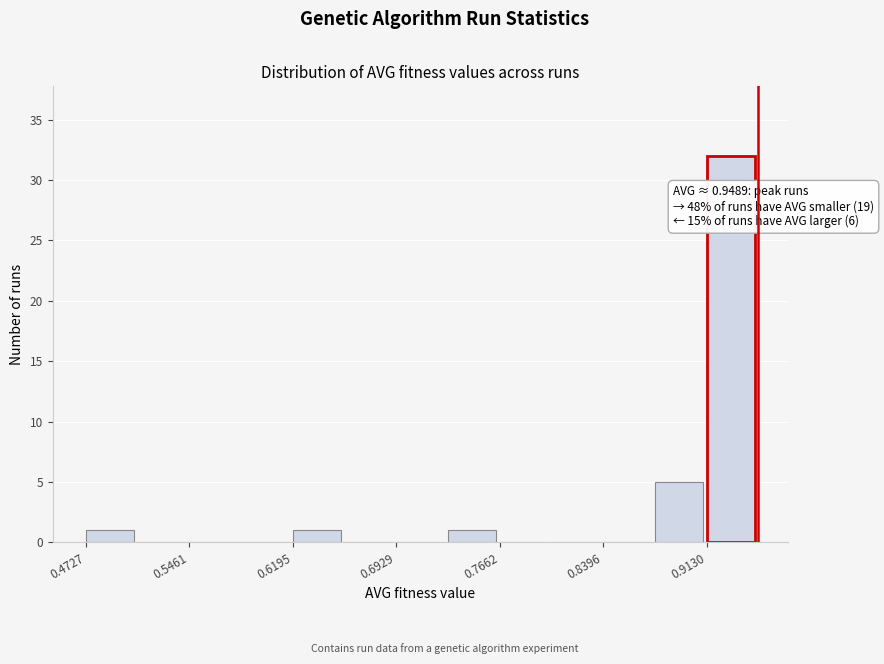

Read against the x-axis, roughly where is the centre of the tallest bar?

0.93